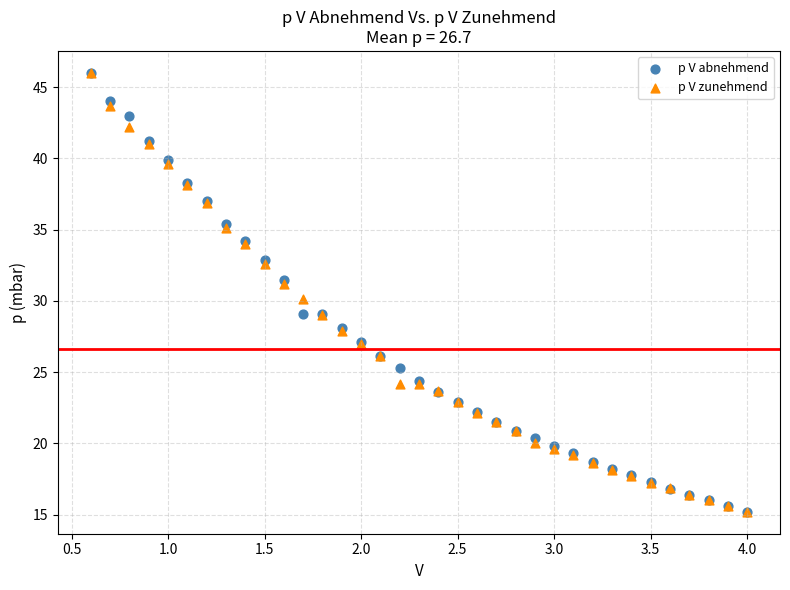

What are all the series names shown in the legend?

p V abnehmend, p V zunehmend